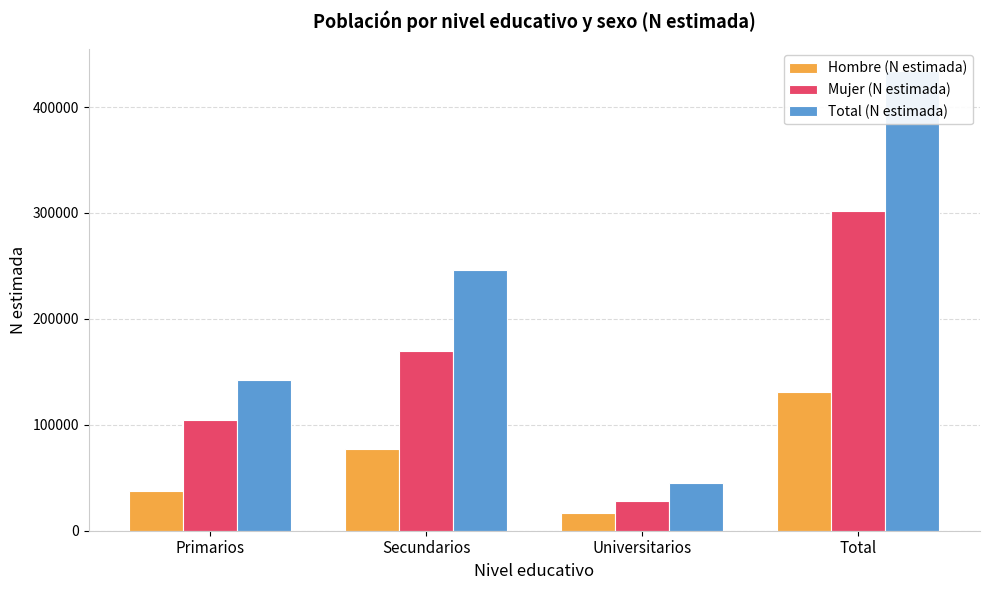

Count the number of data series in this chart.

3